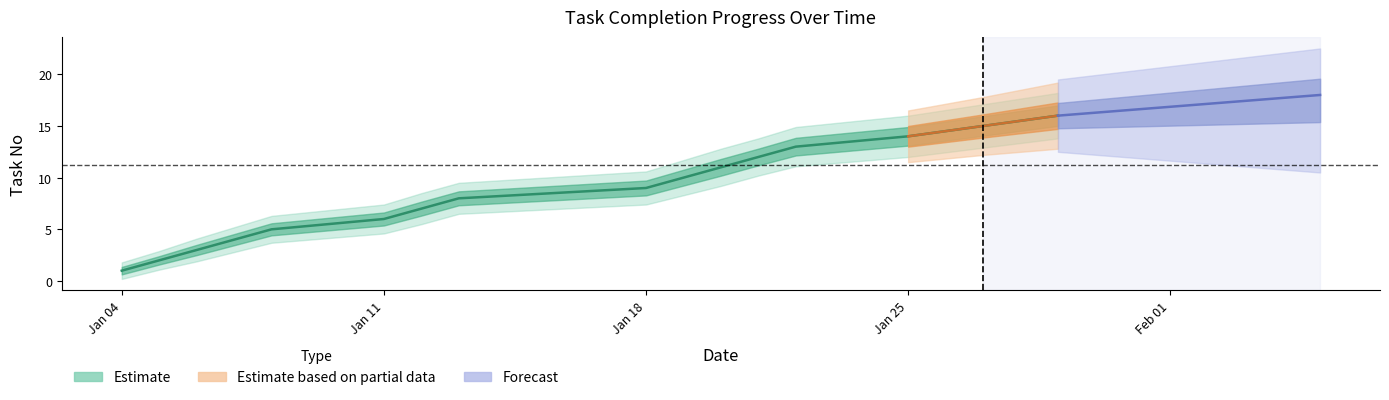

At how many categories does at least one series exceed 1?

16